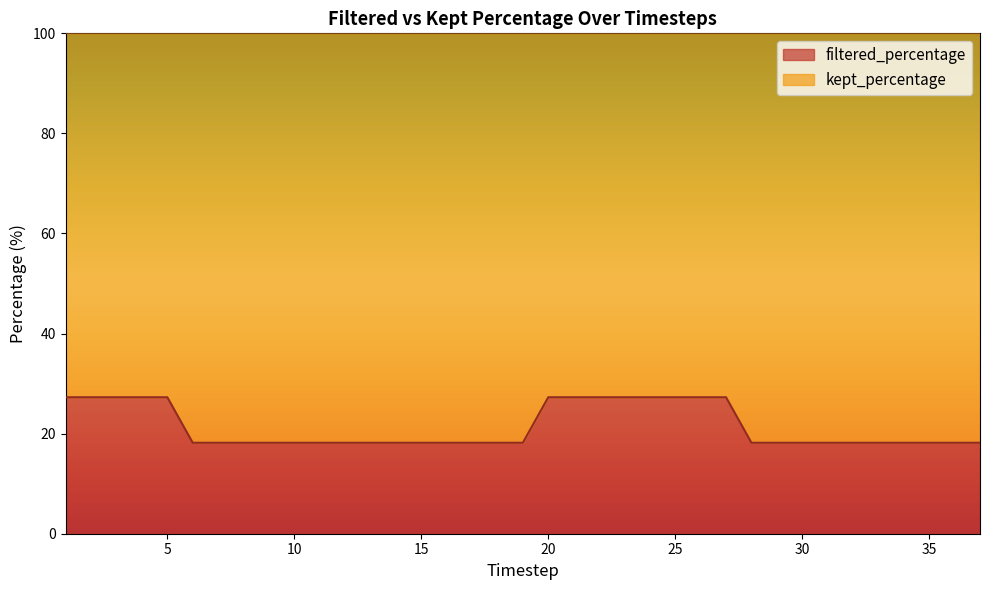

Reading left to right, extract all data points from this chart.

1.0=27.3	2.0=27.3	3.0=27.3	4.0=27.3	5.0=27.3	6.0=18.2	7.0=18.2	8.0=18.2	9.0=18.2	10.0=18.2	11.0=18.2	12.0=18.2	13.0=18.2	14.0=18.2	15.0=18.2	16.0=18.2	17.0=18.2	18.0=18.2	19.0=18.2	20.0=27.3	21.0=27.3	22.0=27.3	23.0=27.3	24.0=27.3	25.0=27.3	26.0=27.3	27.0=27.3	28.0=18.2	29.0=18.2	30.0=18.2	31.0=18.2	32.0=18.2	33.0=18.2	34.0=18.2	35.0=18.2	36.0=18.2	37.0=18.2